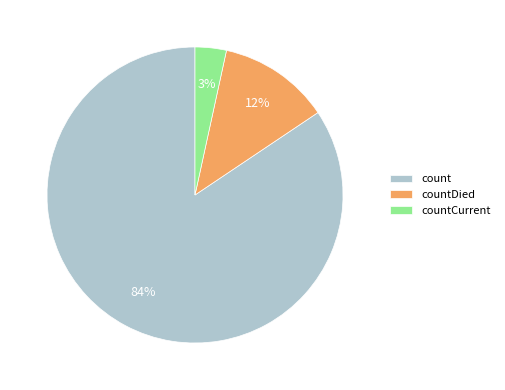

True or false: countCurrent accounts for 12% of the total.

False